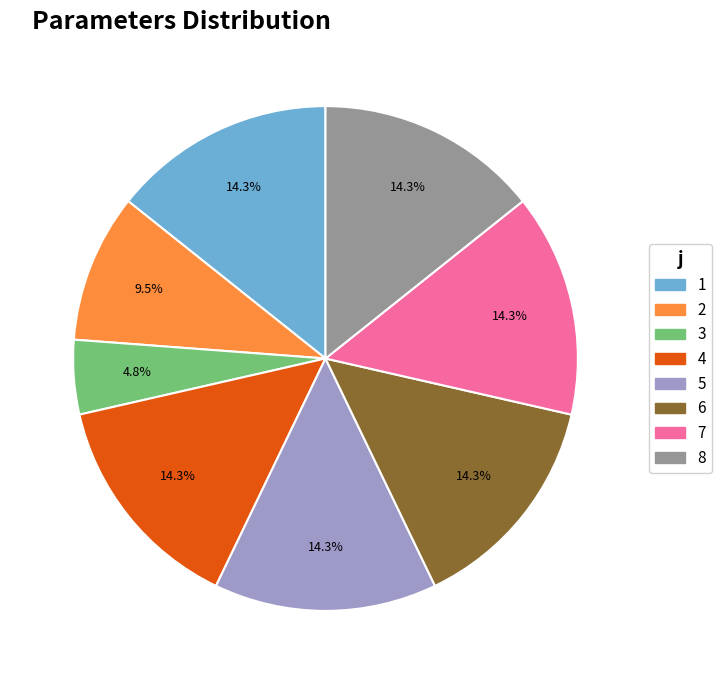

How many slices are in this pie chart?

8